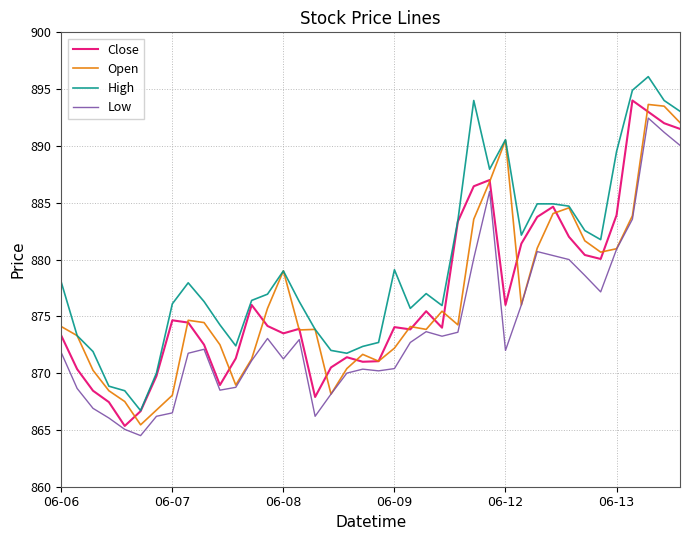

What is the lowest value of the Close series?

865.4